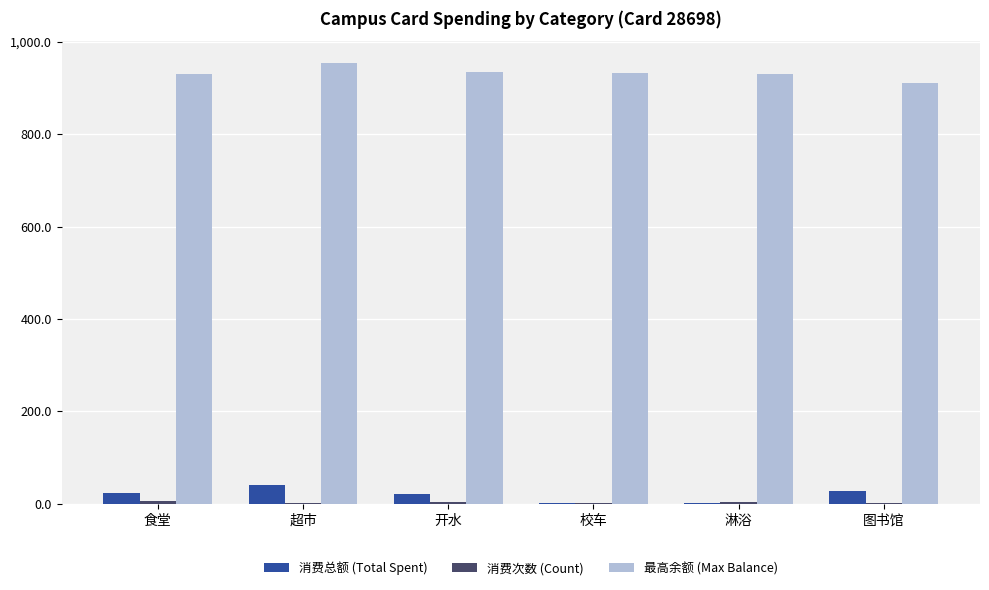

Is the value of 消费总额 (Total Spent) at 校车 greater than the value of 最高余额 (Max Balance) at 图书馆?

No